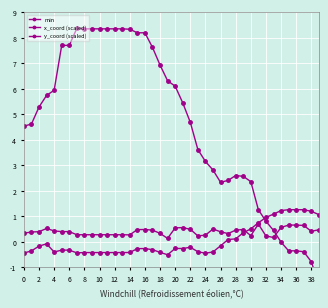

What is the difference between the maximum and minimum values in the x_coord (scaled) series?

1.8